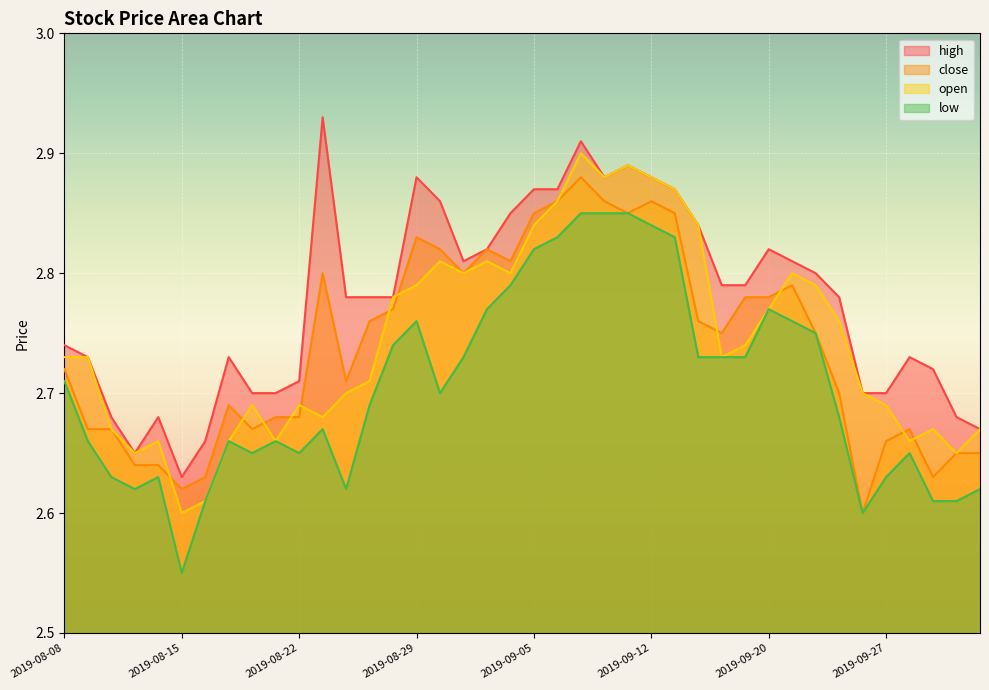

What position from the right is 2019-08-27?

27